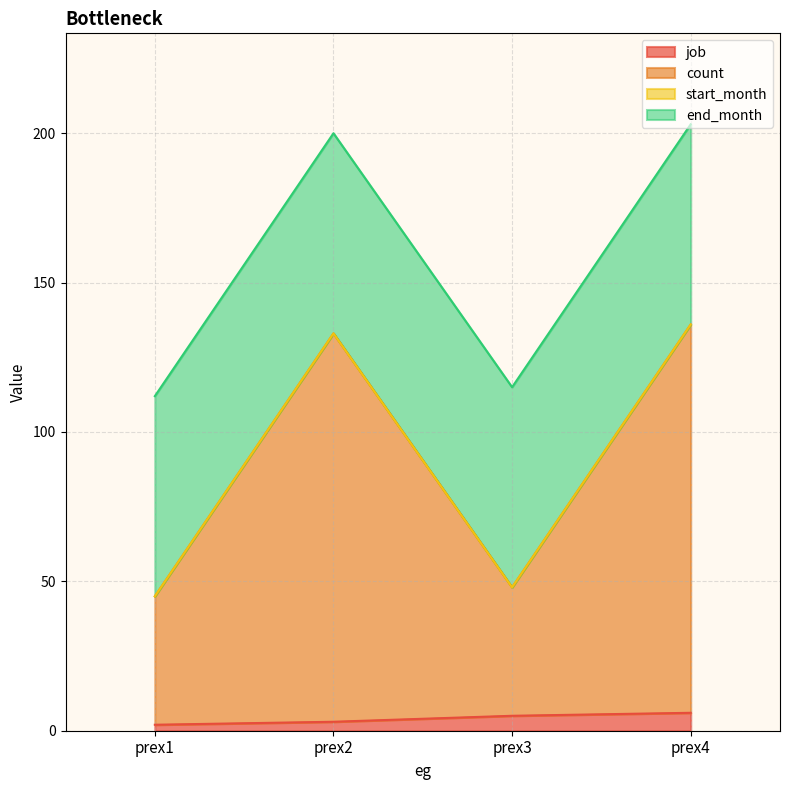

True or false: job and count intersect in this chart.

False